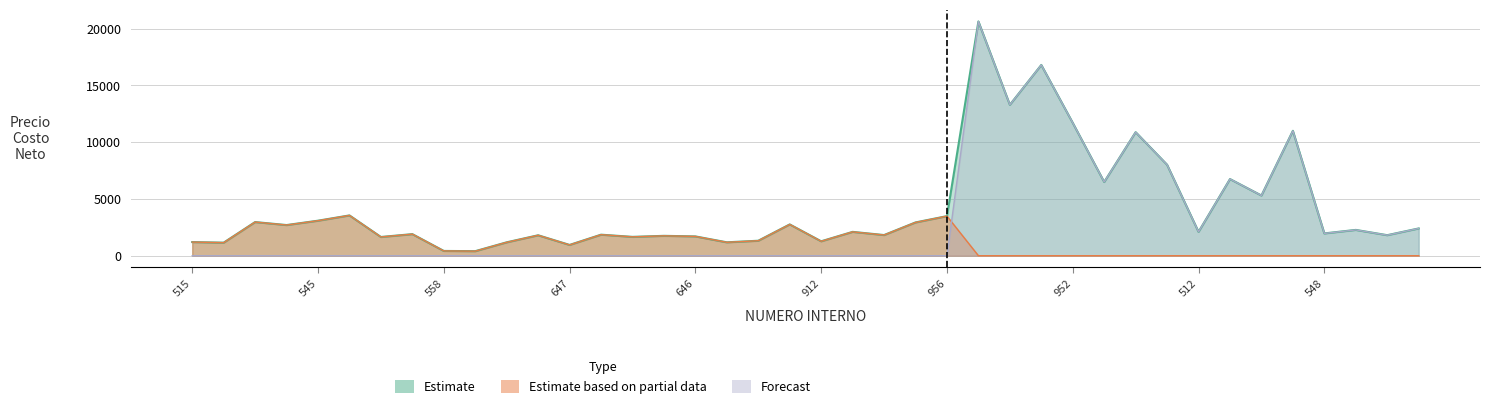

The Estimate series shows 1750 at 537. True or false?

True